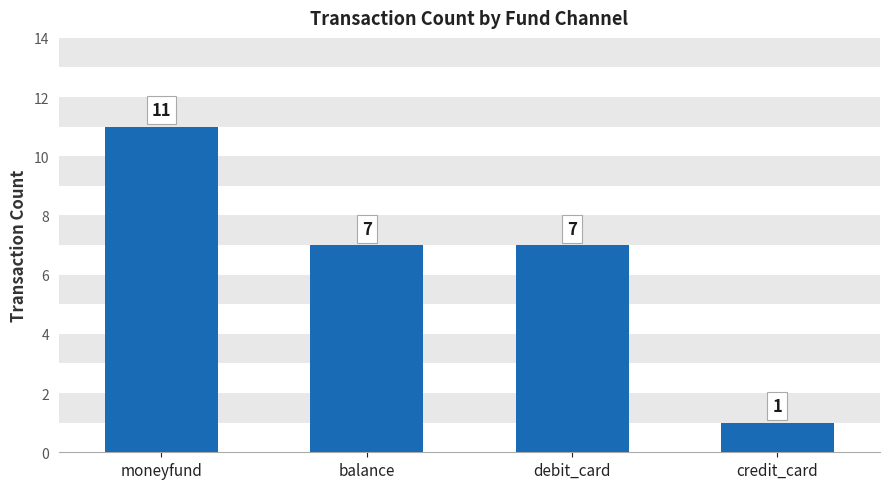

What is the change in value from debit_card to credit_card?

-6